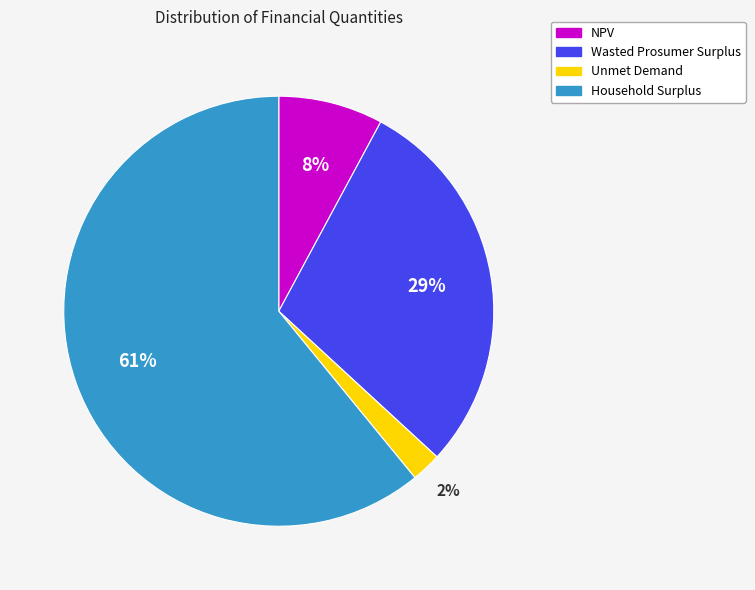

Which has a higher value, Wasted Prosumer Surplus or Unmet Demand?

Wasted Prosumer Surplus